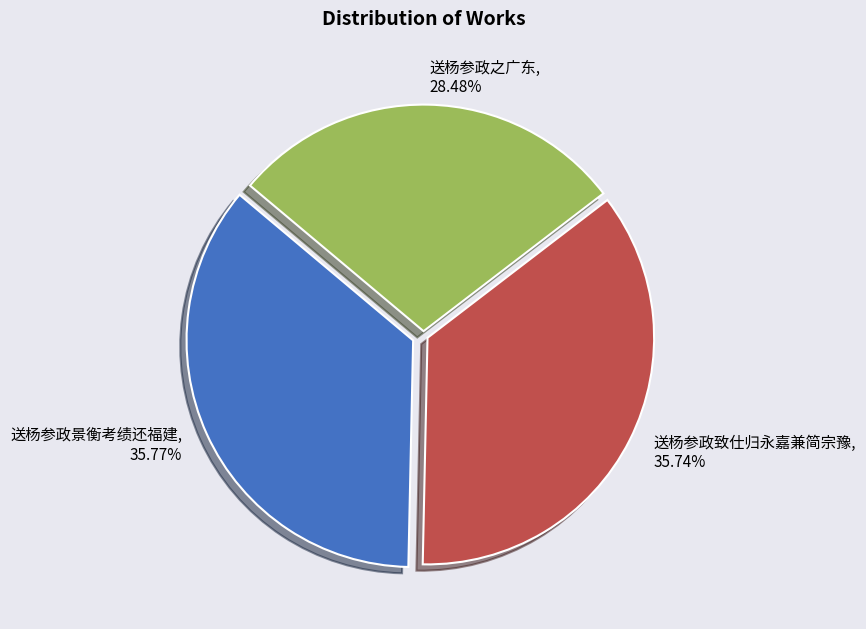

Which slice is the smallest?

送杨参政之广东